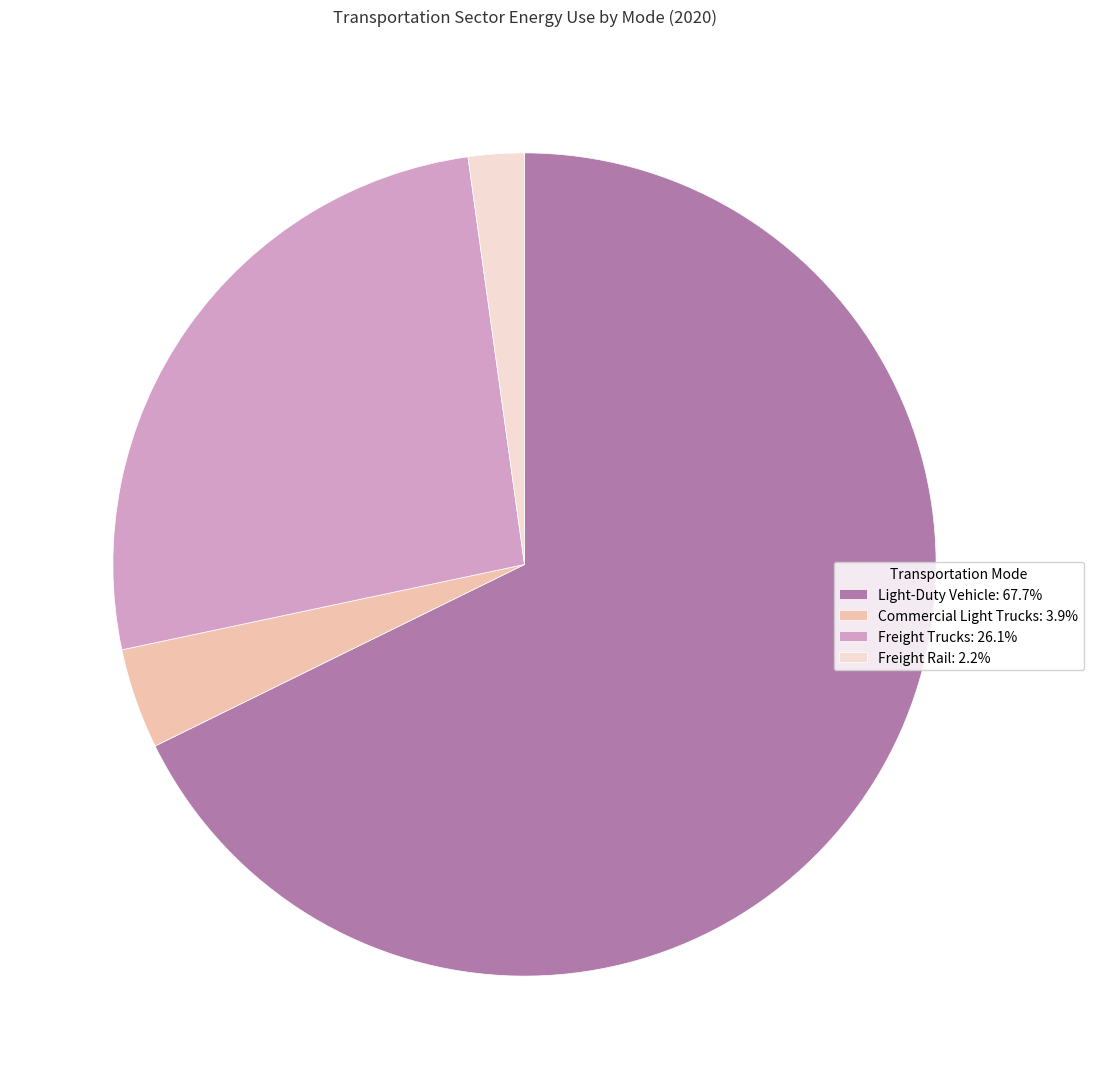

Which has a higher value, Light-Duty Vehicle or Freight Rail?

Light-Duty Vehicle